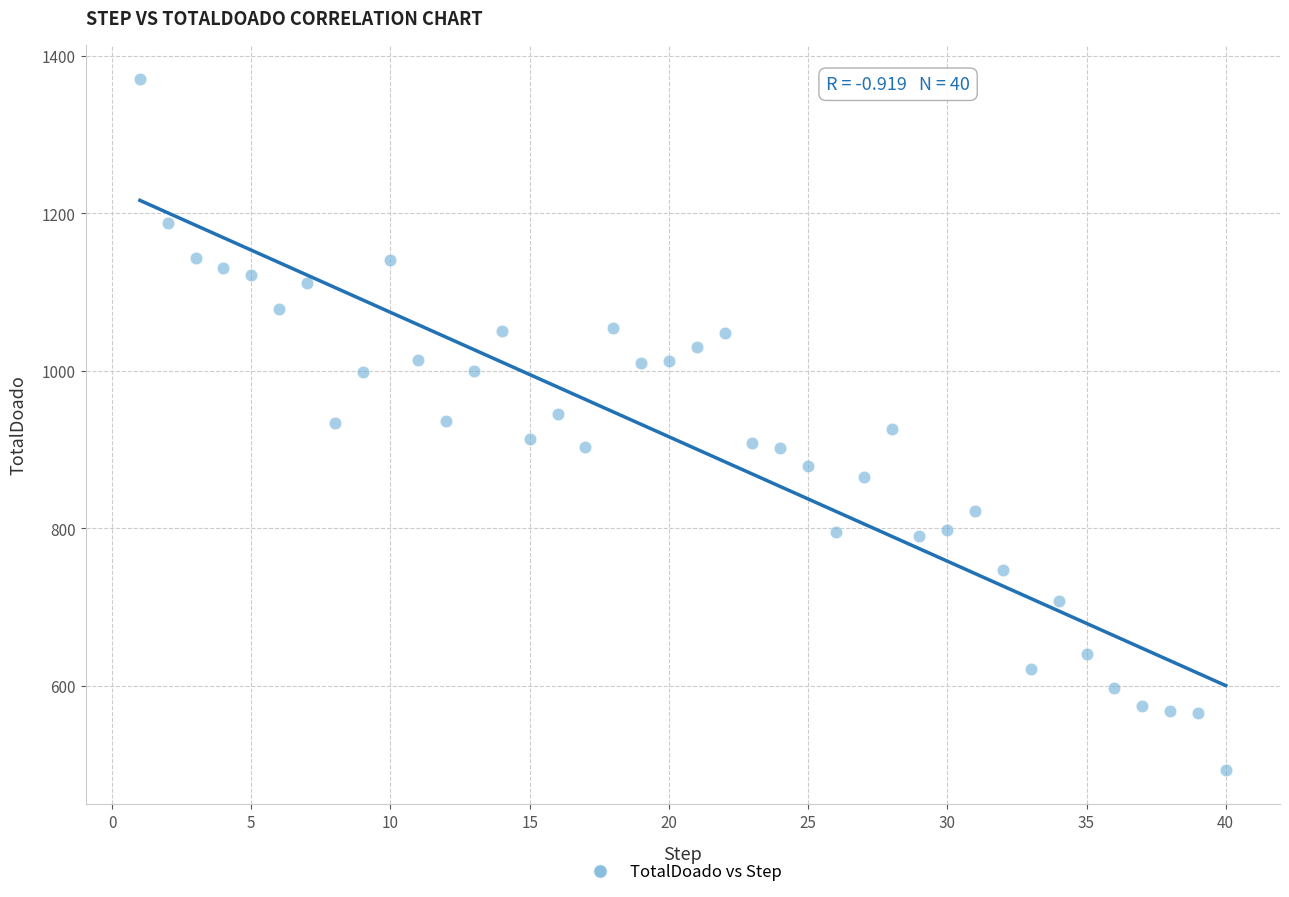

What is the range of X values (max minus min)?

39.0